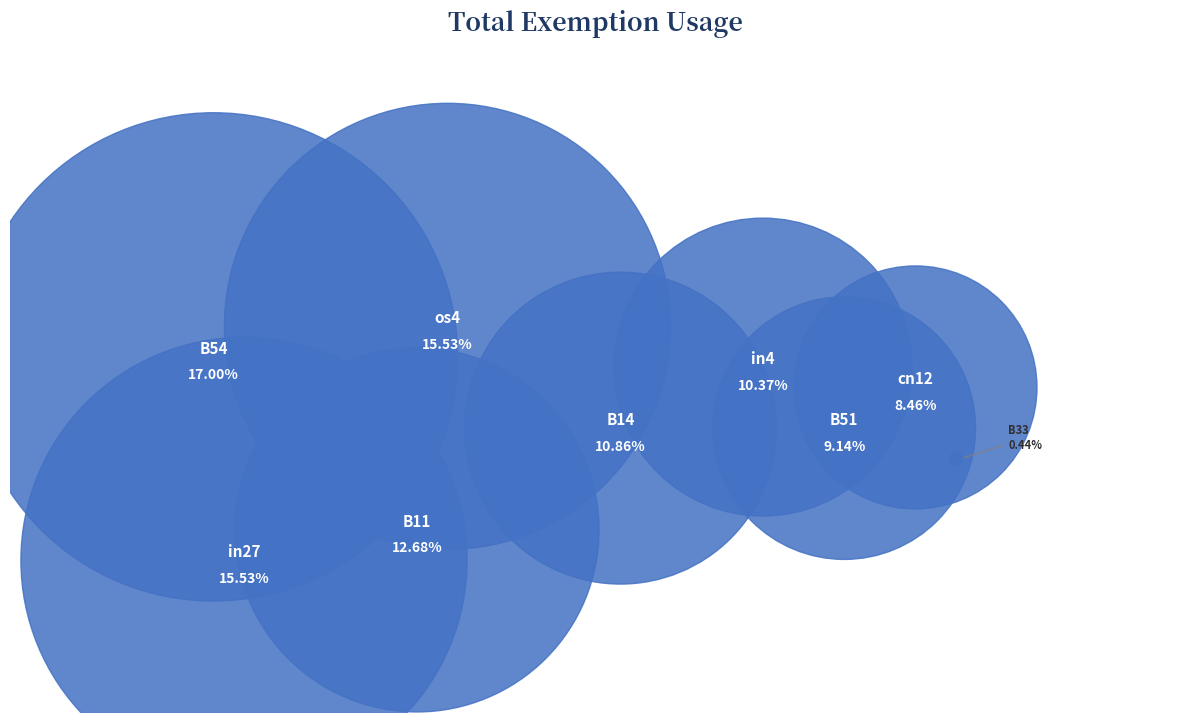

How many segments does this pie chart have?

9